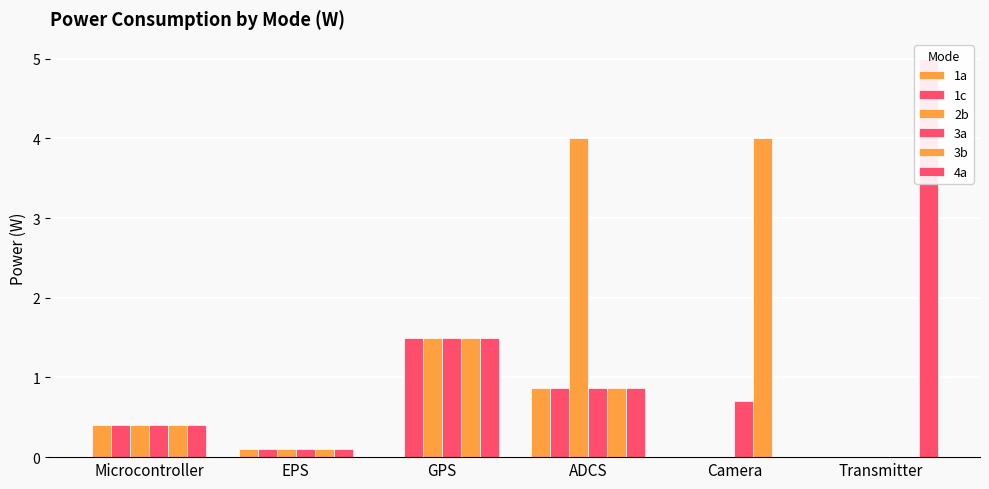

At how many categories does at least one series exceed 0?

6